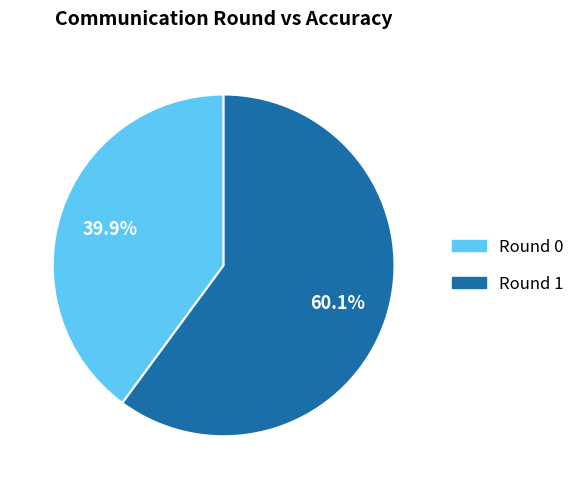

Is there any slice that represents more than half of the pie?

Yes